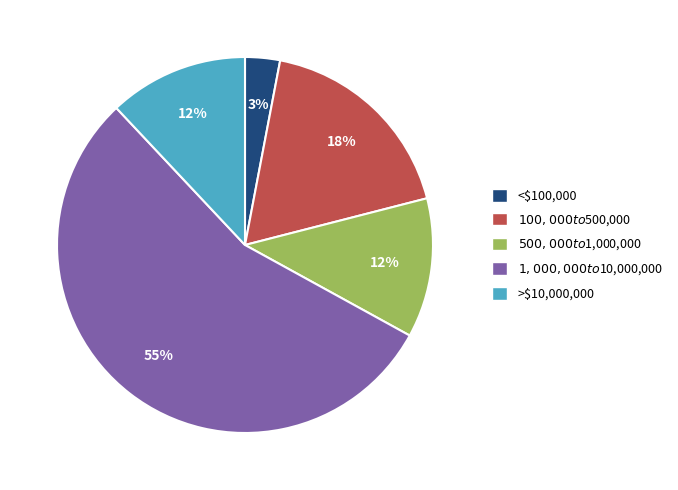

Which slice represents more than half of the pie?

$1,000,000 to $10,000,000